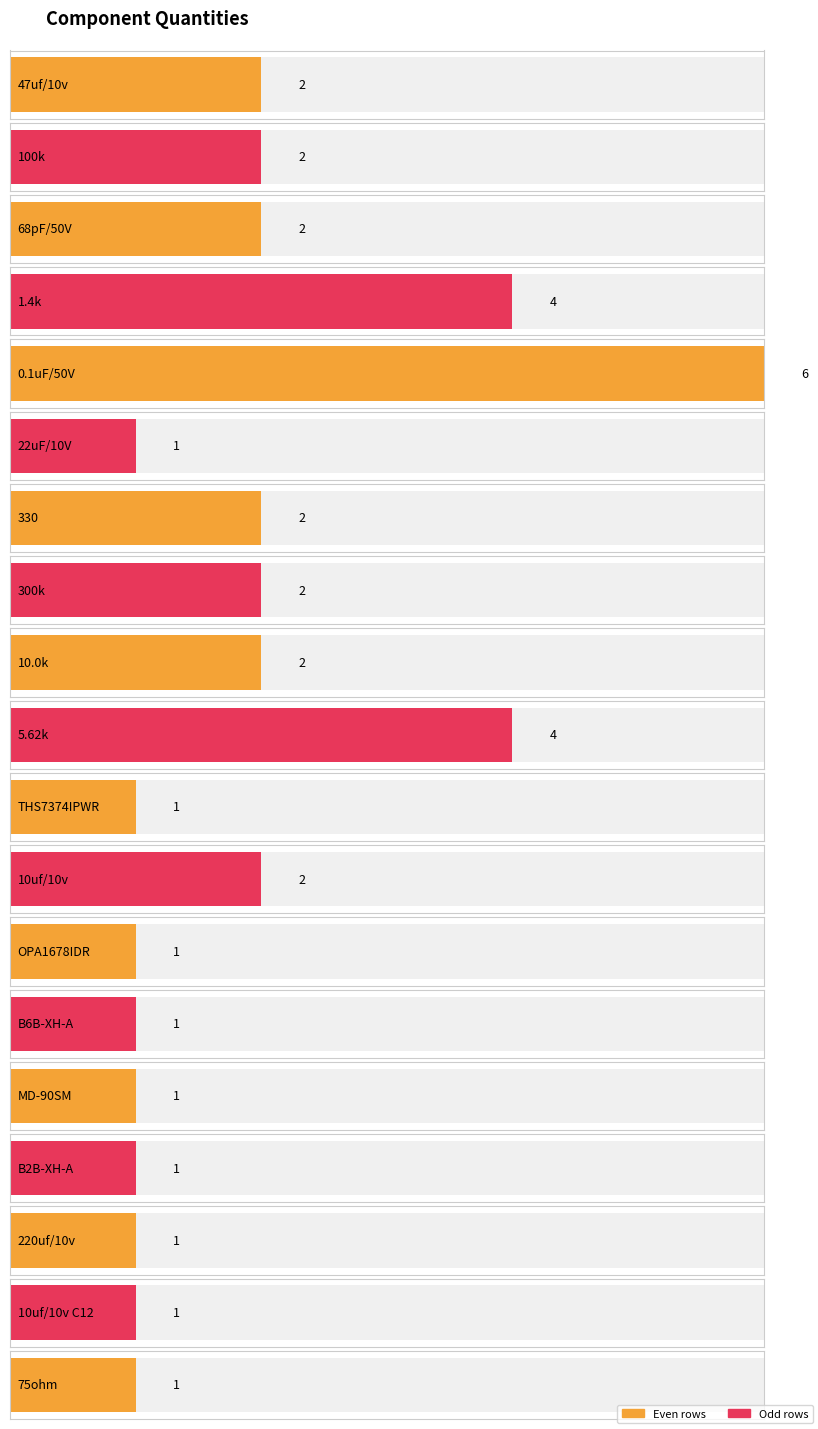

The value at 10uf/10v C12 is 2. True or false?

False